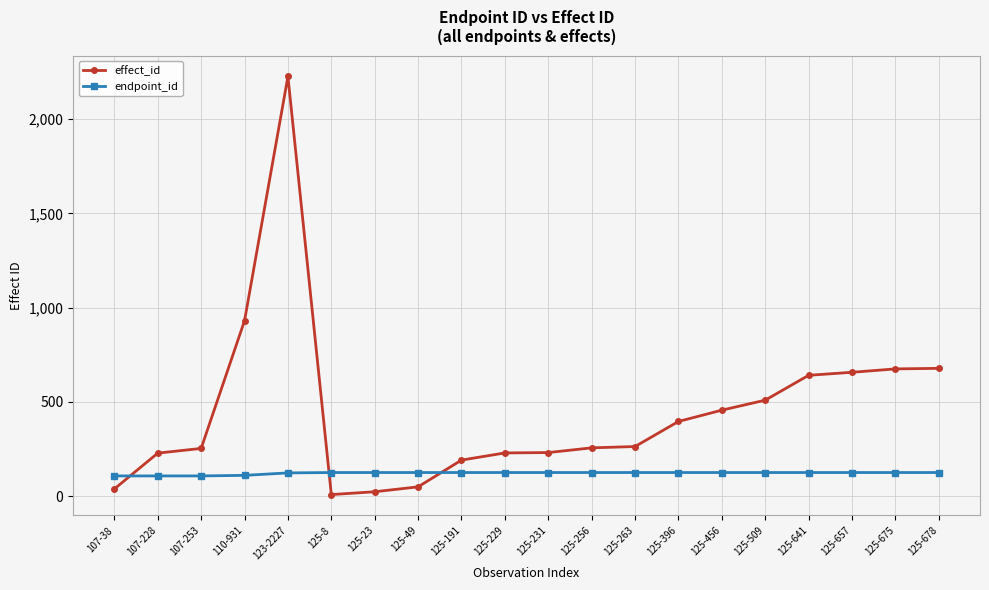

What is the label of the 6th point from the right?

125-456